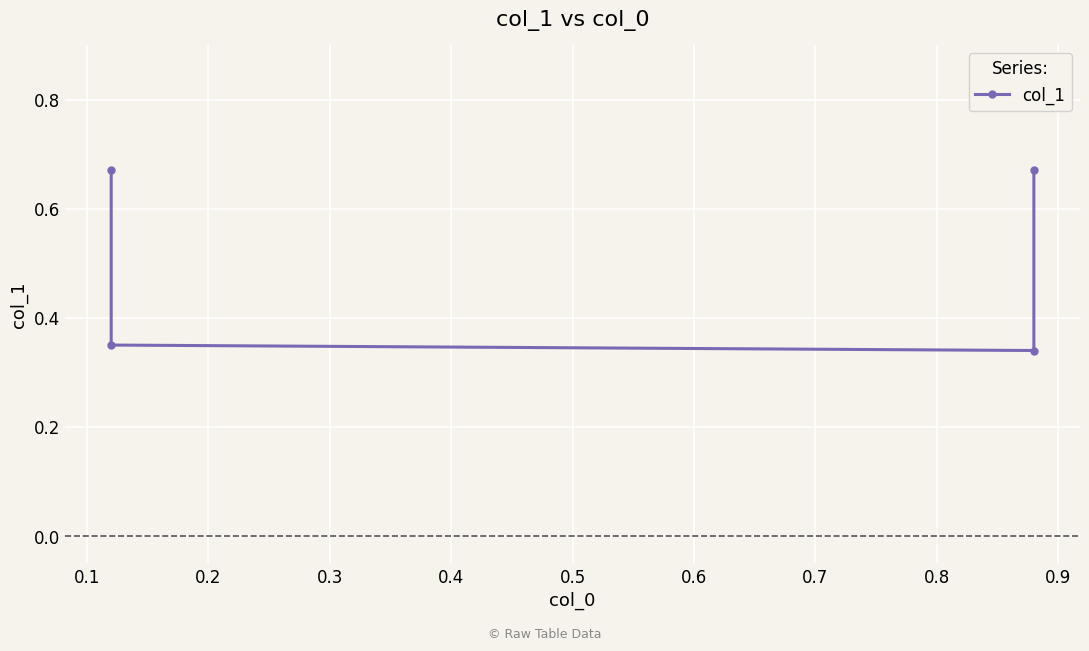

Reading left to right, what are all the values shown in this chart?

0.7	0.3	0.3	0.7